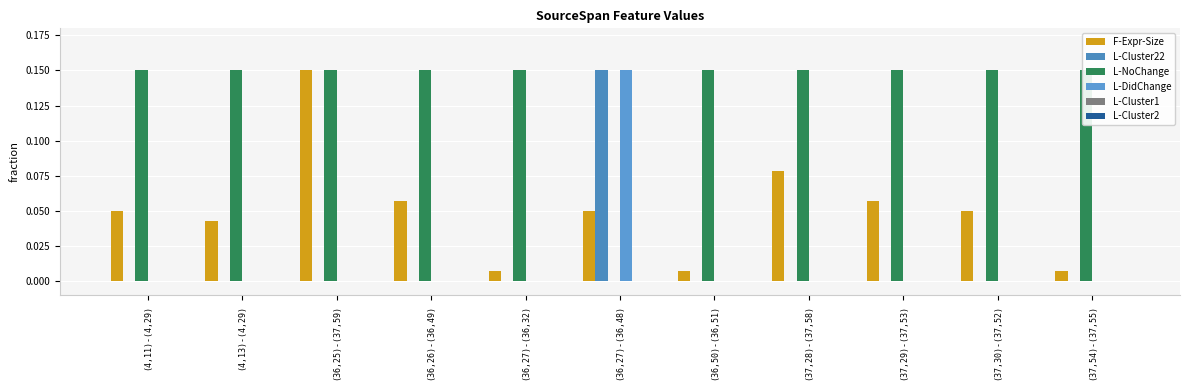

Rank the categories by L-Cluster1 value from highest to lowest.

(4,11)-(4,29), (4,13)-(4,29), (36,25)-(37,59), (36,26)-(36,49), (36,27)-(36,32), (36,27)-(36,48), (36,50)-(36,51), (37,28)-(37,58), (37,29)-(37,53), (37,30)-(37,52), (37,54)-(37,55)